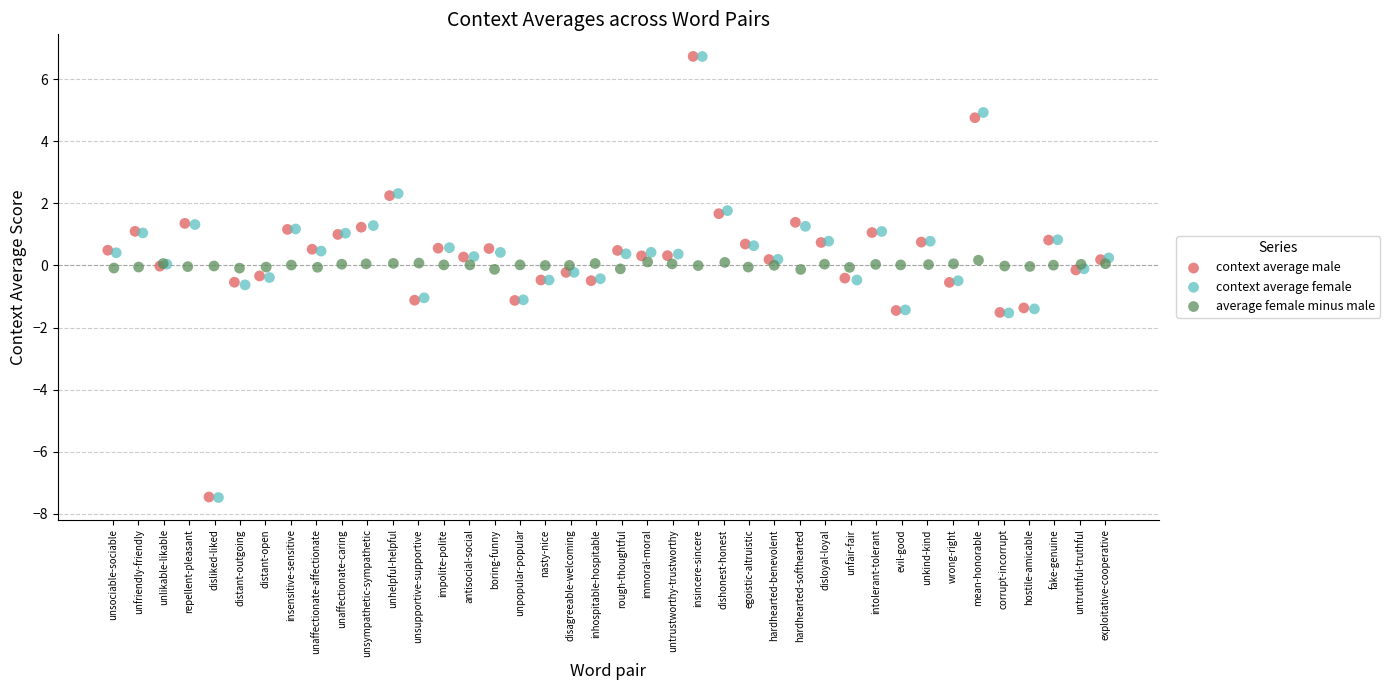

Which series has the largest Y range (max minus min)?

context average female